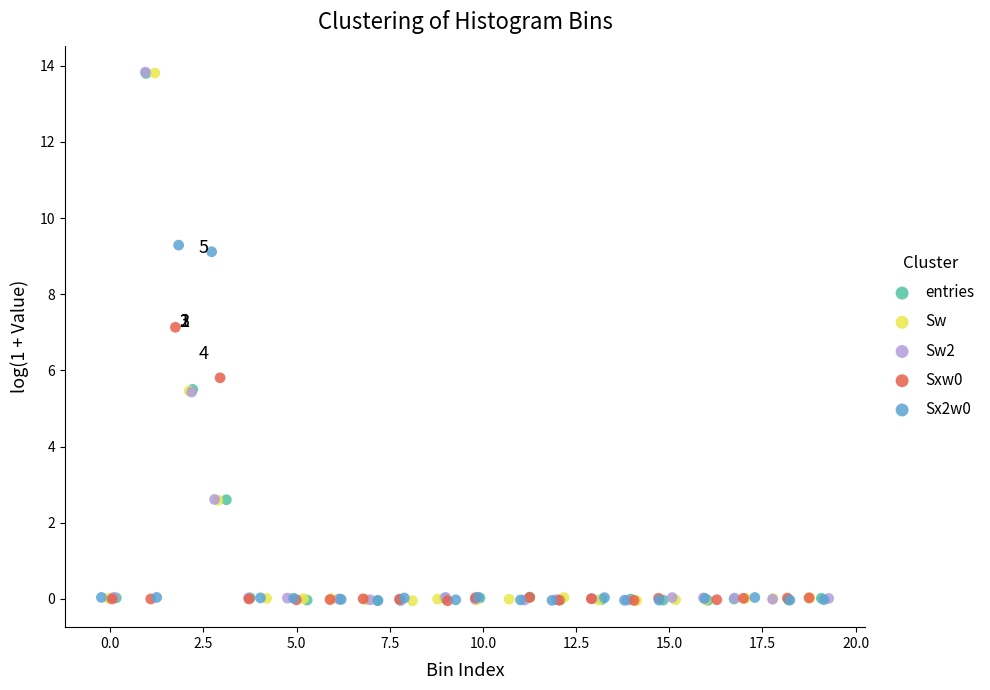

Which series has the largest Y range (max minus min)?

Sw2